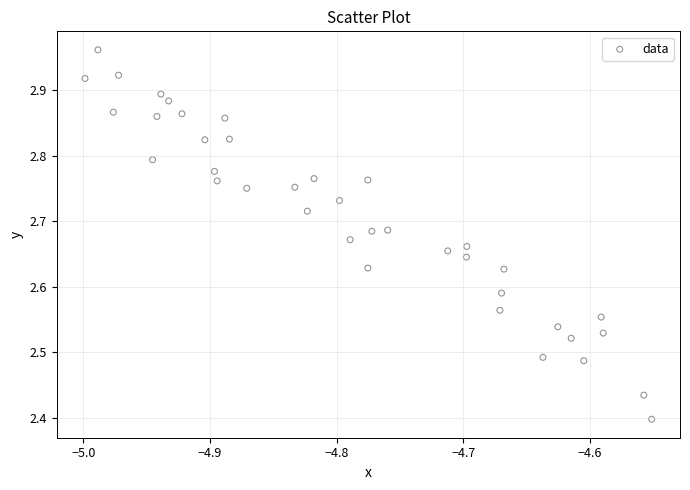

What is the range of X values (max minus min)?

0.4